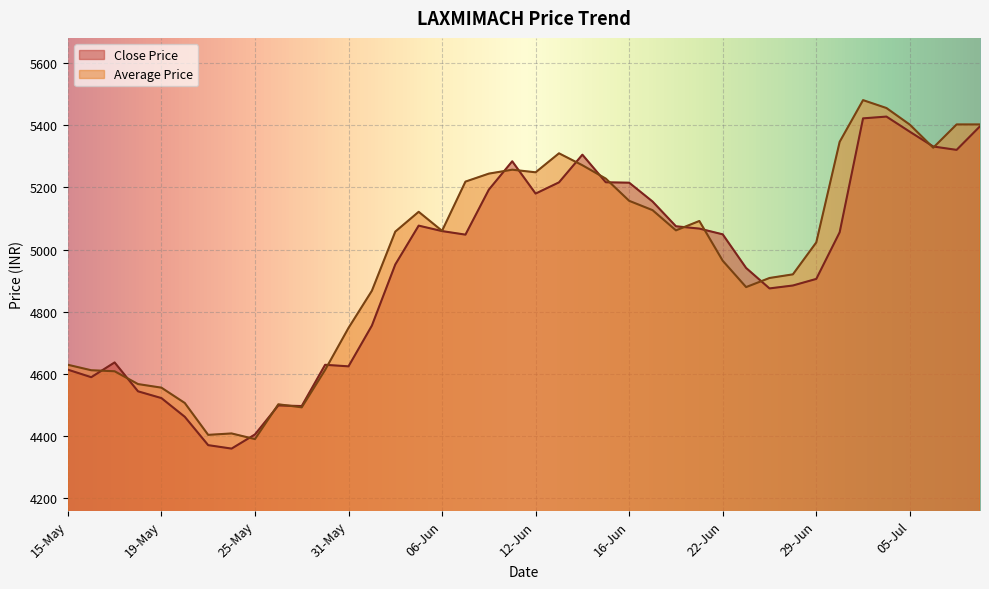

Reading left to right, transcribe all the data shown in this chart.

Close Price: 15-May=4614.1	16-May=4589.8	17-May=4637.2	18-May=4544.4	19-May=4522.7	22-May=4462.6	23-May=4371.4	24-May=4360.4	25-May=4405.8	26-May=4499.1	29-May=4497.1	30-May=4629.6	31-May=4624.7	01-Jun=4755.7	02-Jun=4952.1	05-Jun=5076.9	06-Jun=5059.4	07-Jun=5047.9	08-Jun=5192.6	09-Jun=5283.7	12-Jun=5179.9	13-Jun=5216.0	14-Jun=5304.9	15-Jun=5216.2	16-Jun=5214.9	19-Jun=5154.4	20-Jun=5074.9	21-Jun=5067.4	22-Jun=5048.9	23-Jun=4940.9	27-Jun=4875.1	28-Jun=4884.5	29-Jun=4905.6	30-Jun=5055.6	03-Jul=5421.6	04-Jul=5427.4	05-Jul=5378.6	06-Jul=5331.2	07-Jul=5320.4	10-Jul=5396.1
Average Price: 15-May=4629.8	16-May=4612.2	17-May=4608.9	18-May=4567.7	19-May=4556.2	22-May=4506.9	23-May=4404.5	24-May=4409.1	25-May=4390.9	26-May=4502.8	29-May=4492.9	30-May=4613.1	31-May=4748.1	01-Jun=4867.6	02-Jun=5057.6	05-Jun=5121.3	06-Jun=5060.2	07-Jun=5218.4	08-Jun=5244.1	09-Jun=5256.6	12-Jun=5248.3	13-Jun=5309.3	14-Jun=5271.0	15-Jun=5228.0	16-Jun=5156.6	19-Jun=5126.7	20-Jun=5061.7	21-Jun=5091.8	22-Jun=4964.1	23-Jun=4879.4	27-Jun=4908.6	28-Jun=4920.3	29-Jun=5023.0	30-Jun=5346.2	03-Jul=5480.3	04-Jul=5454.9	05-Jul=5401.5	06-Jul=5327.3	07-Jul=5402.1	10-Jul=5402.1